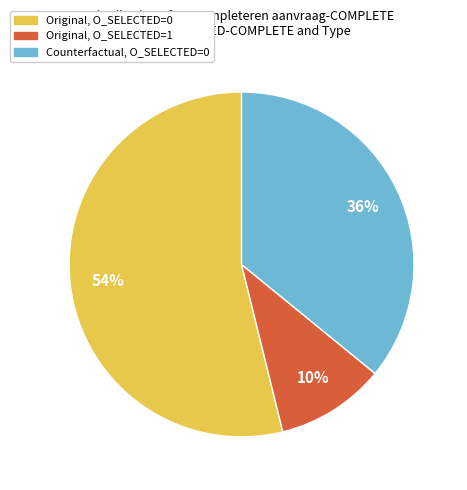

To the nearest percent, what is the difference between the largest and smallest slice percentages?

44%